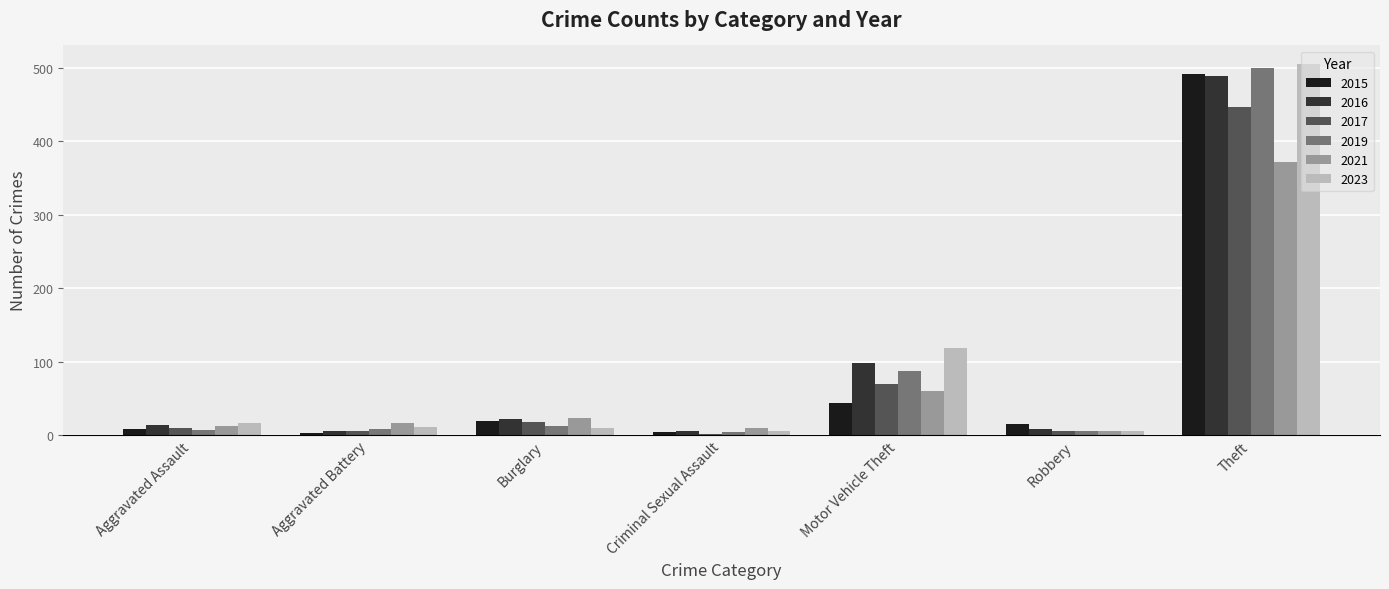

Count the number of data series in this chart.

6